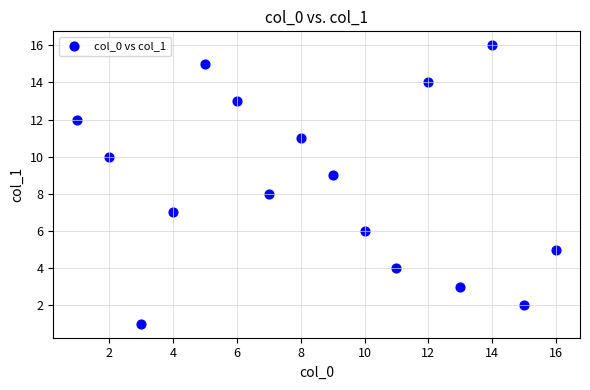

What is the range of Y values (max minus min)?

15